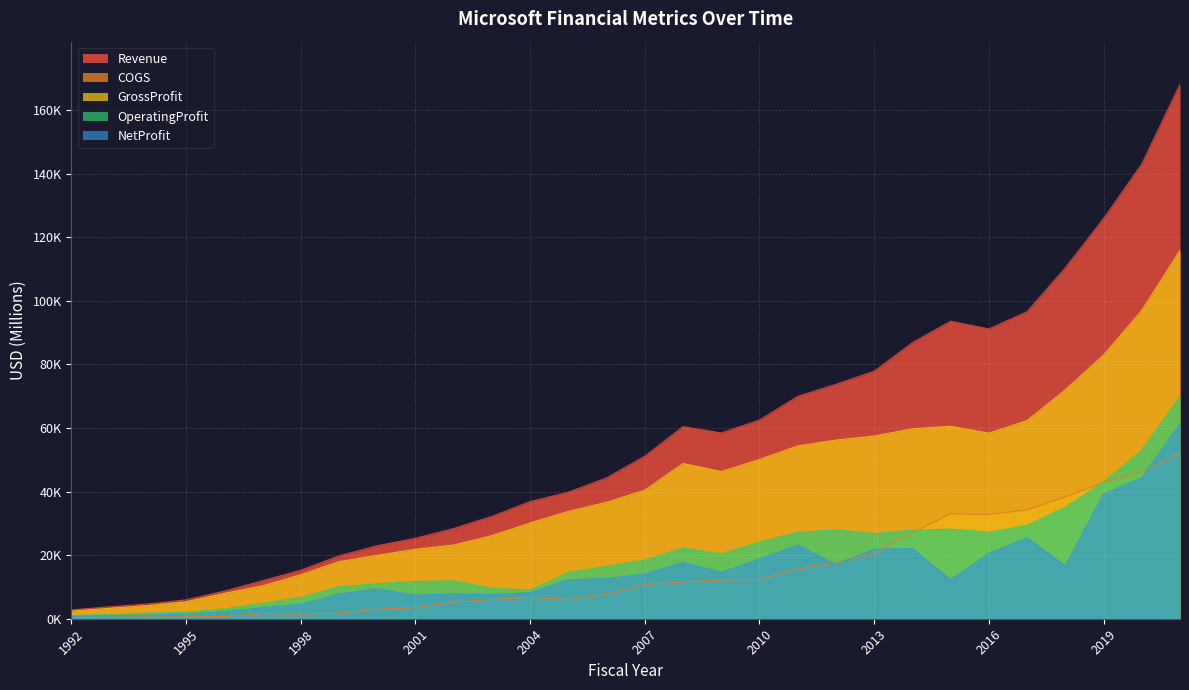

Where is the first local minimum for Revenue?

2009